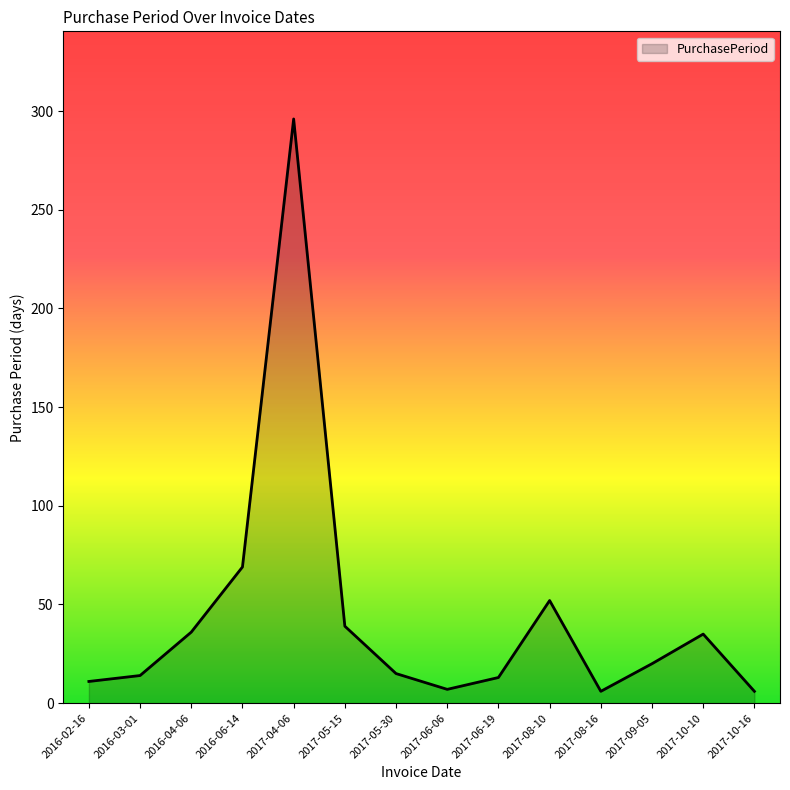

What is the difference between the maximum and minimum values?

290